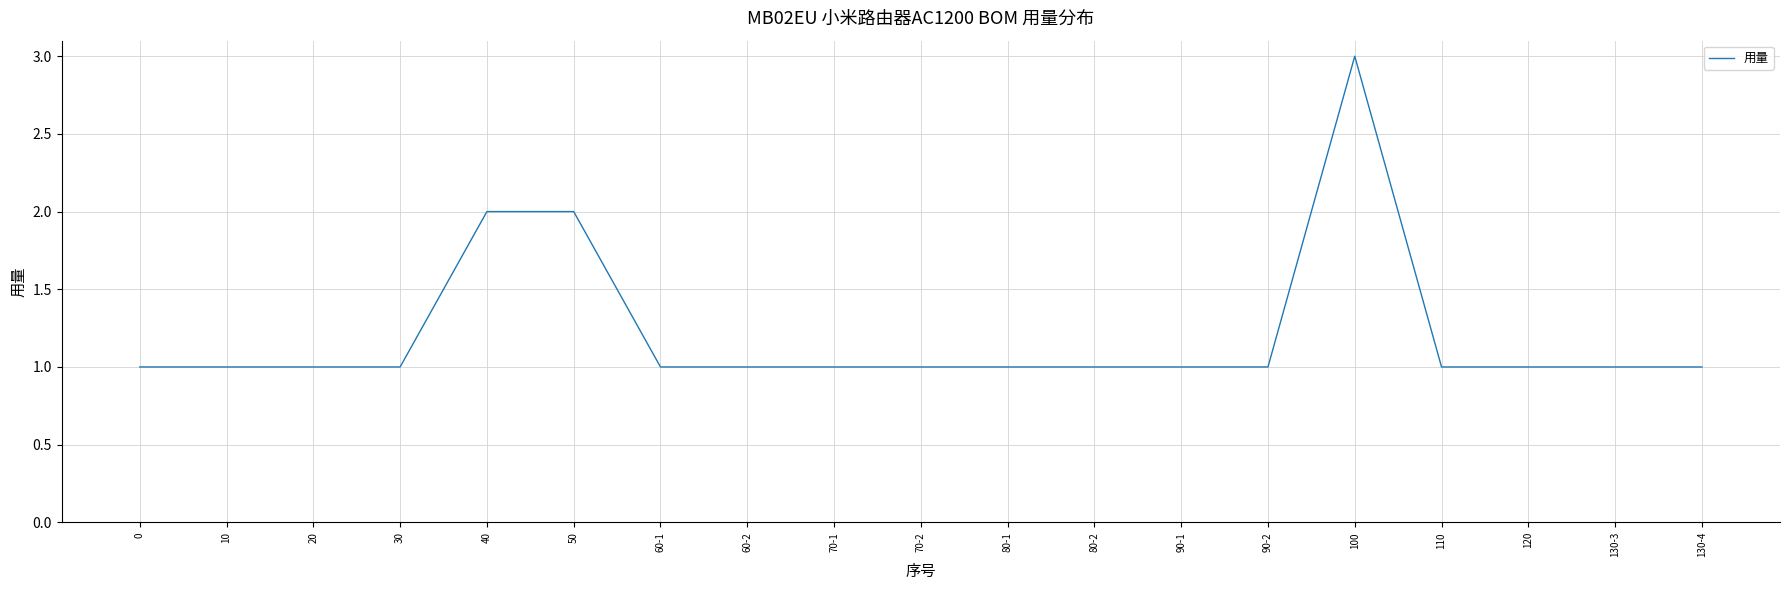

What position from the left is 80-2?

12